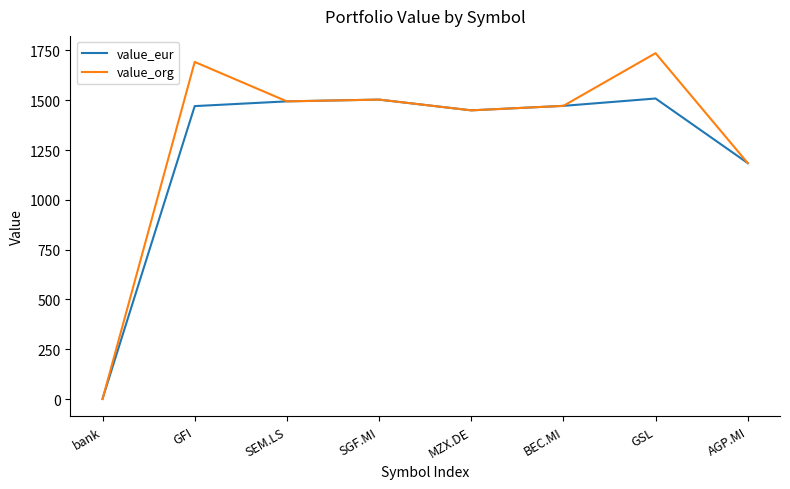

At how many categories does at least one series exceed 643?

7